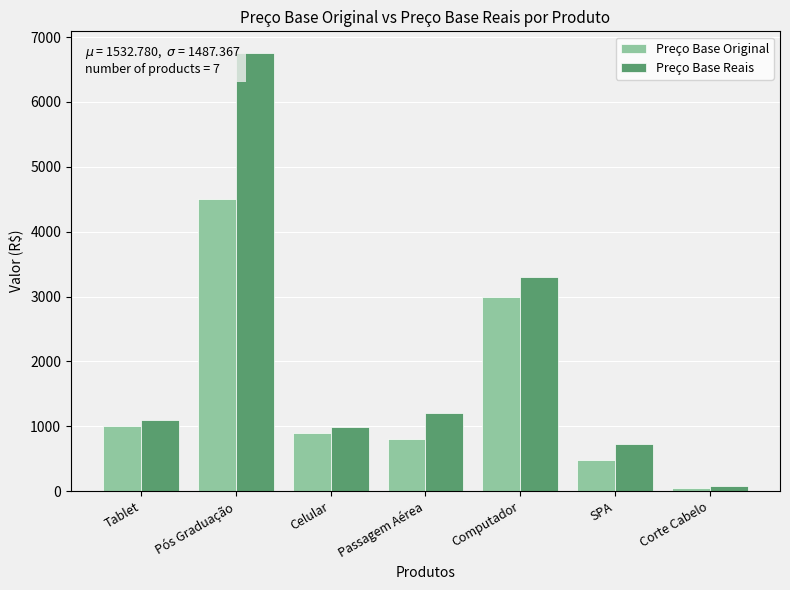

Reading right to left, what are all the values shown in this chart?

Preço Base Original: Corte Cabelo=50.0	SPA=480.5	Computador=3000.0	Passagem Aérea=799.0	Celular=900.0	Pós Graduação=4500.0	Tablet=1000.0
Preço Base Reais: Corte Cabelo=75.0	SPA=720.7	Computador=3300.0	Passagem Aérea=1198.5	Celular=990.0	Pós Graduação=6750.0	Tablet=1100.0